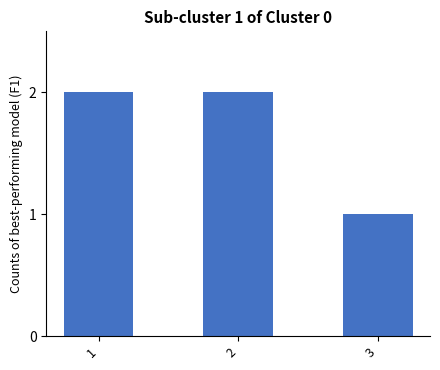

What is the ratio of the value at 3 to the value at 1?

0.5